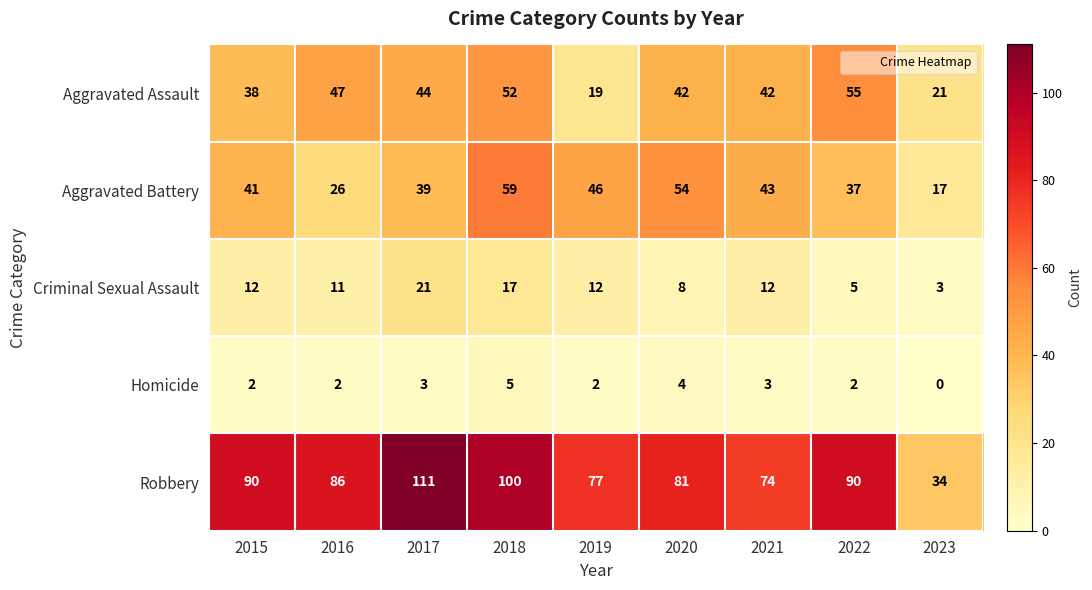

At which category is the sum across all series the highest?

2018